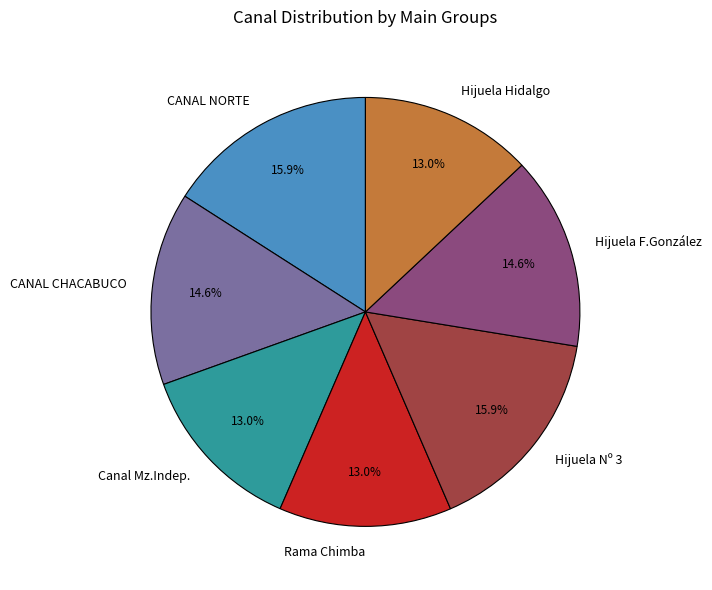

Does Canal Mz.Indep. account for over 50% of the chart?

No